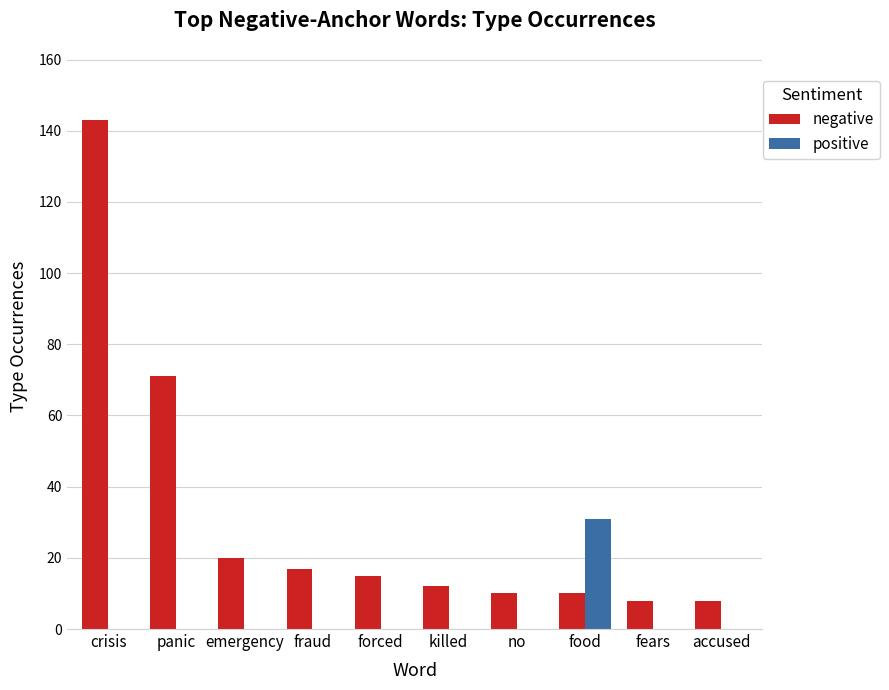

How many series are shown in this chart?

2